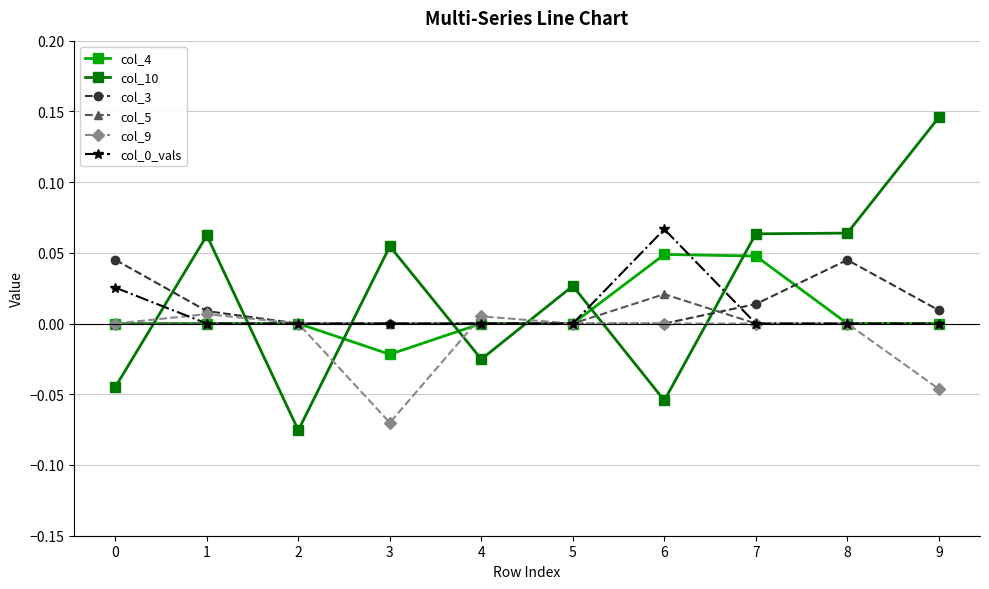

The value of col_5 at 9 is 0.0. True or false?

True